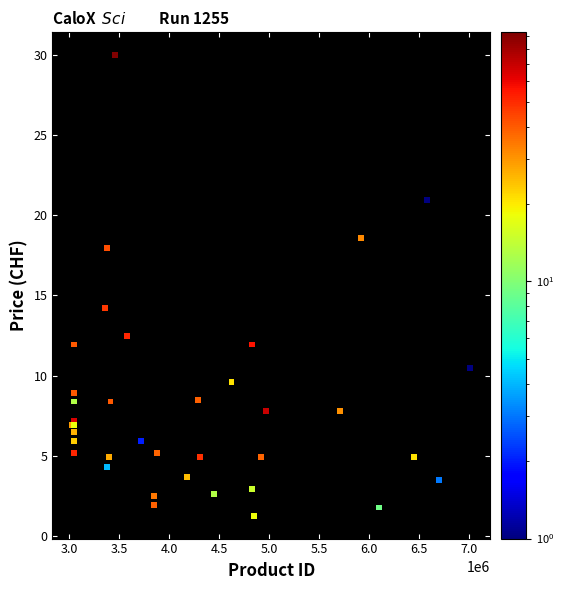

What Y value in the scatter plot is closest to 15?

14.2